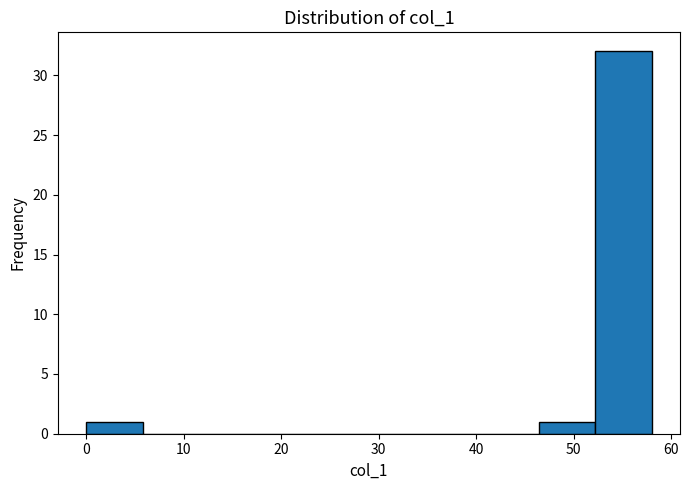

Reading left to right, list every bar in this chart as the range it spans on the x-axis followed by its height. Neither the bar edges nor the heights are printed on the chart, so give them approximately, as read against the axes.

0.0 to 5.8: 1
5.8 to 11.6: 0
11.6 to 17.4: 0
17.4 to 23.2: 0
23.2 to 29.0: 0
29.0 to 34.8: 0
34.8 to 40.6: 0
40.6 to 46.4: 0
46.4 to 52.2: 1
52.2 to 58.0: 32